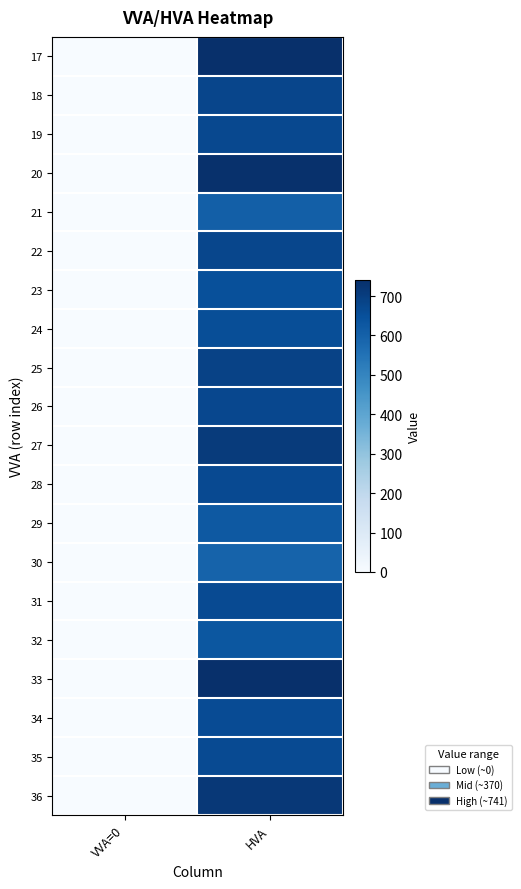

At which category is the sum across all series the highest?

HVA